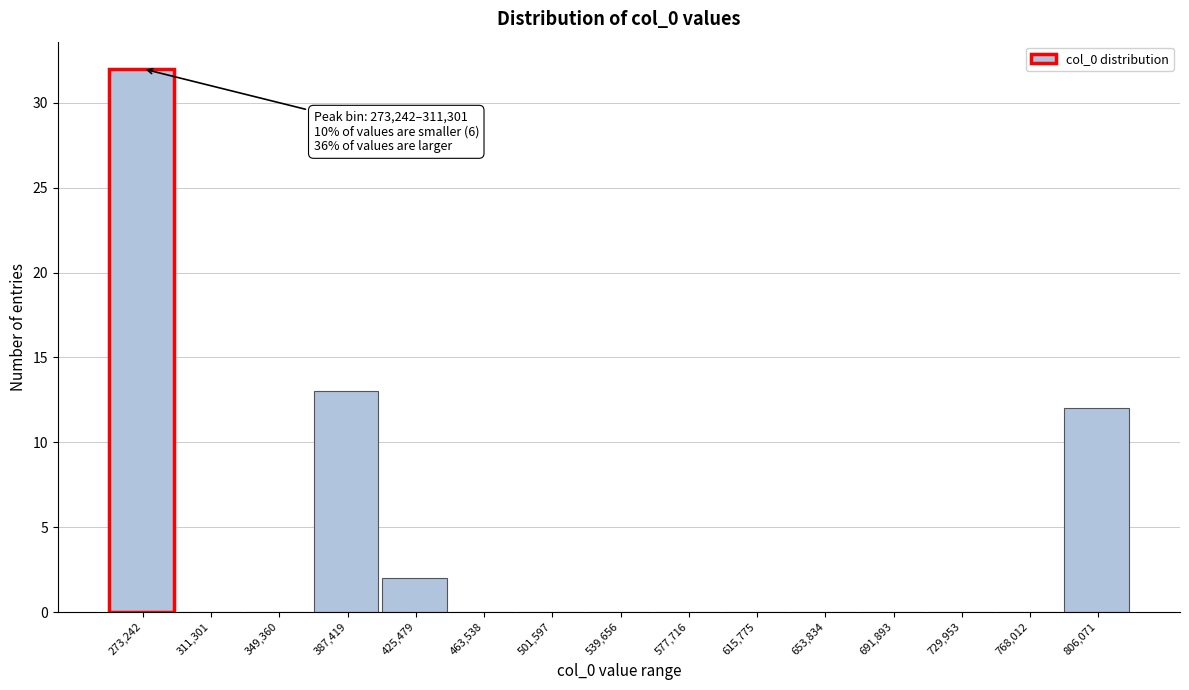

Reading right to left, what are all the values shown in this chart?

806,071=12	768,012=0	729,953=0	691,893=0	653,834=0	615,775=0	577,716=0	539,656=0	501,597=0	463,538=0	425,479=2	387,419=13	349,360=0	311,301=0	273,242=32